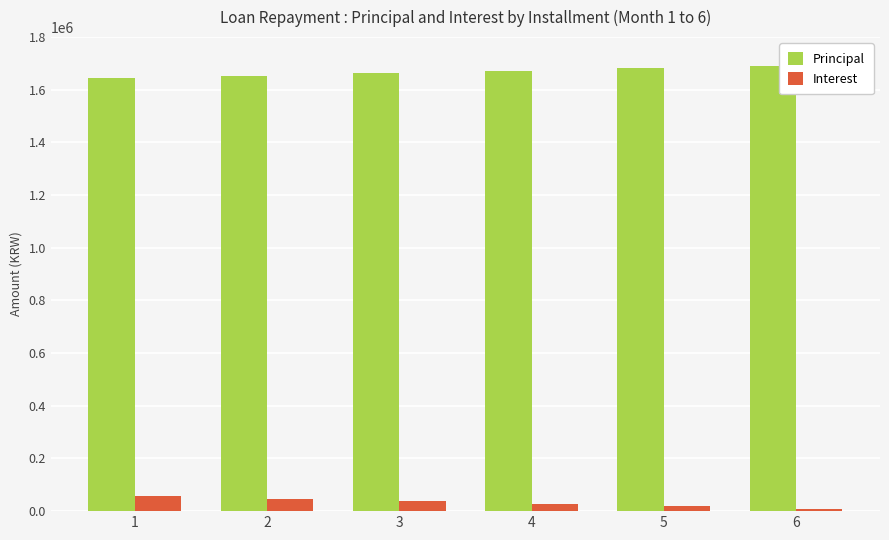

Which series has the largest total across all categories?

Principal